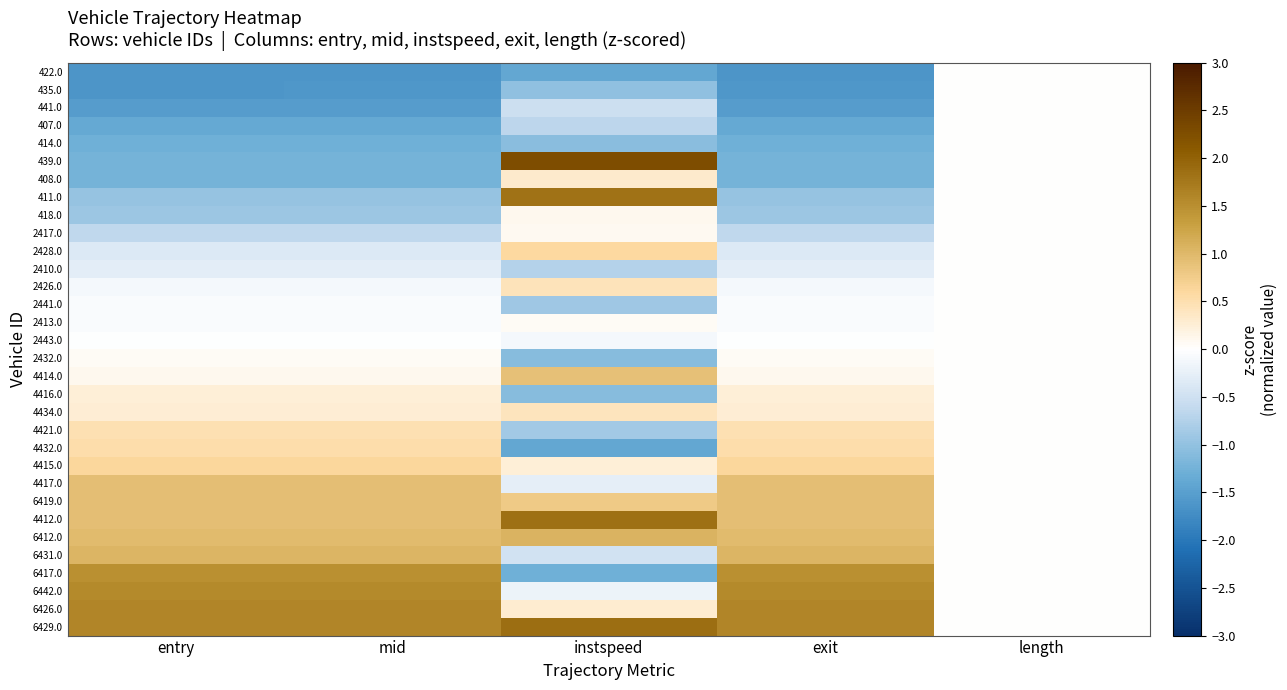

Reading right to left, what are all the values shown in this chart?

422.0: length=0.0	exit=-1.6	instspeed=-1.4	mid=-1.6	entry=-1.6
435.0: length=0.0	exit=-1.6	instspeed=-1.0	mid=-1.6	entry=-1.6
441.0: length=0.0	exit=-1.5	instspeed=-0.5	mid=-1.5	entry=-1.5
407.0: length=0.0	exit=-1.4	instspeed=-0.7	mid=-1.4	entry=-1.4
414.0: length=0.0	exit=-1.3	instspeed=-1.1	mid=-1.3	entry=-1.3
439.0: length=0.0	exit=-1.2	instspeed=2.3	mid=-1.2	entry=-1.2
408.0: length=0.0	exit=-1.2	instspeed=0.3	mid=-1.2	entry=-1.2
411.0: length=0.0	exit=-1.0	instspeed=1.8	mid=-1.0	entry=-1.0
418.0: length=0.0	exit=-0.9	instspeed=0.1	mid=-0.9	entry=-0.9
2417.0: length=0.0	exit=-0.6	instspeed=0.1	mid=-0.6	entry=-0.6
2428.0: length=0.0	exit=-0.4	instspeed=0.6	mid=-0.4	entry=-0.4
2410.0: length=0.0	exit=-0.3	instspeed=-0.7	mid=-0.3	entry=-0.3
2426.0: length=0.0	exit=-0.1	instspeed=0.4	mid=-0.1	entry=-0.1
2441.0: length=0.0	exit=-0.1	instspeed=-0.9	mid=-0.1	entry=-0.1
2413.0: length=0.0	exit=-0.1	instspeed=0.1	mid=-0.1	entry=-0.1
2443.0: length=0.0	exit=-0.0	instspeed=-0.1	mid=-0.0	entry=-0.0
2432.0: length=0.0	exit=0.0	instspeed=-1.1	mid=0.0	entry=0.0
4414.0: length=0.0	exit=0.1	instspeed=0.9	mid=0.1	entry=0.1
4416.0: length=0.0	exit=0.2	instspeed=-1.1	mid=0.2	entry=0.2
4434.0: length=0.0	exit=0.3	instspeed=0.4	mid=0.3	entry=0.3
4421.0: length=0.0	exit=0.5	instspeed=-0.9	mid=0.5	entry=0.5
4432.0: length=0.0	exit=0.5	instspeed=-1.4	mid=0.5	entry=0.5
4415.0: length=0.0	exit=0.6	instspeed=0.2	mid=0.6	entry=0.6
4417.0: length=0.0	exit=0.9	instspeed=-0.3	mid=0.9	entry=0.9
6419.0: length=0.0	exit=0.9	instspeed=0.8	mid=0.9	entry=0.9
4412.0: length=0.0	exit=0.9	instspeed=1.8	mid=0.9	entry=0.9
6412.0: length=0.0	exit=1.0	instspeed=1.1	mid=1.0	entry=1.0
6431.0: length=0.0	exit=1.0	instspeed=-0.5	mid=1.0	entry=1.0
6417.0: length=0.0	exit=1.5	instspeed=-1.3	mid=1.5	entry=1.5
6442.0: length=0.0	exit=1.6	instspeed=-0.2	mid=1.6	entry=1.6
6426.0: length=0.0	exit=1.6	instspeed=0.3	mid=1.6	entry=1.6
6429.0: length=0.0	exit=1.6	instspeed=1.9	mid=1.6	entry=1.6